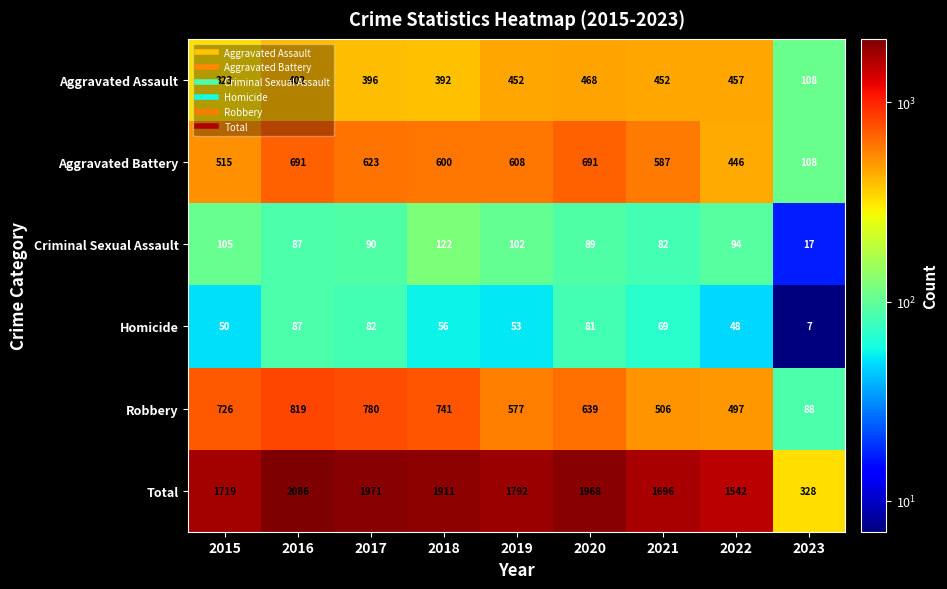

At which category is the sum across all series the highest?

2016